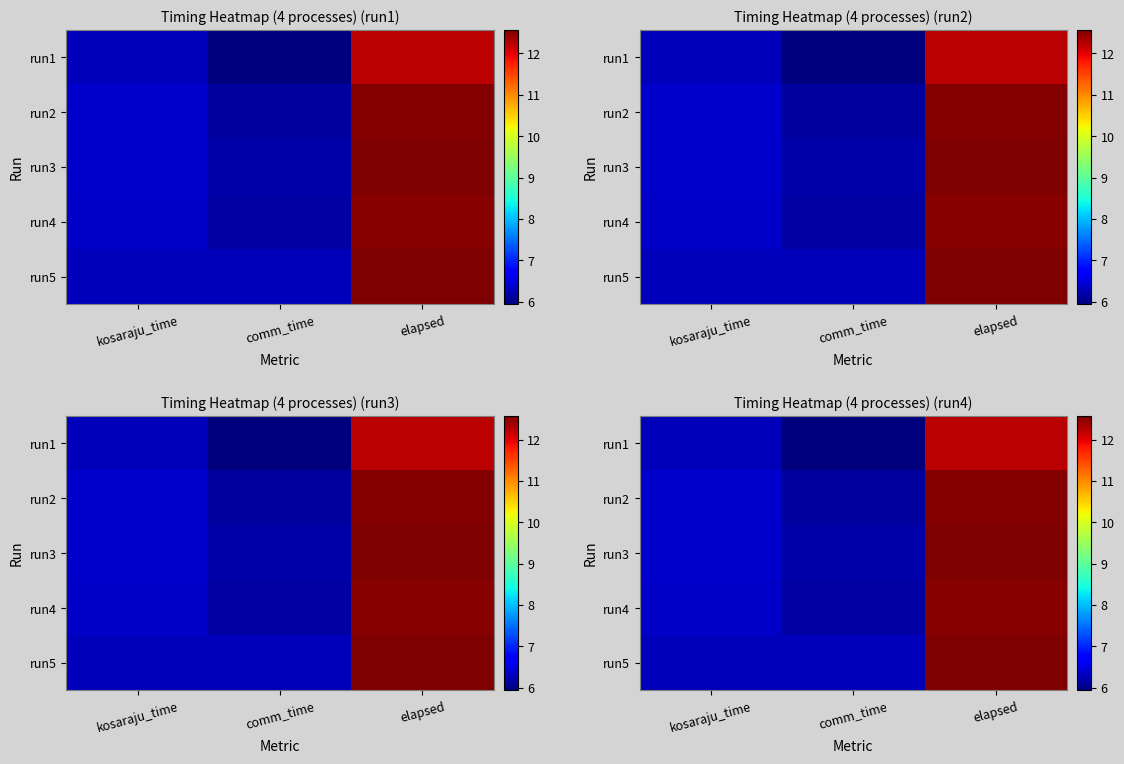

At how many categories does at least one series exceed 8?

1